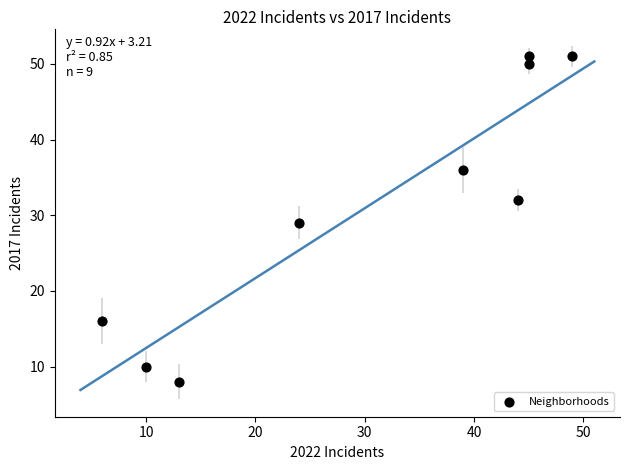

What is the average X value?

31